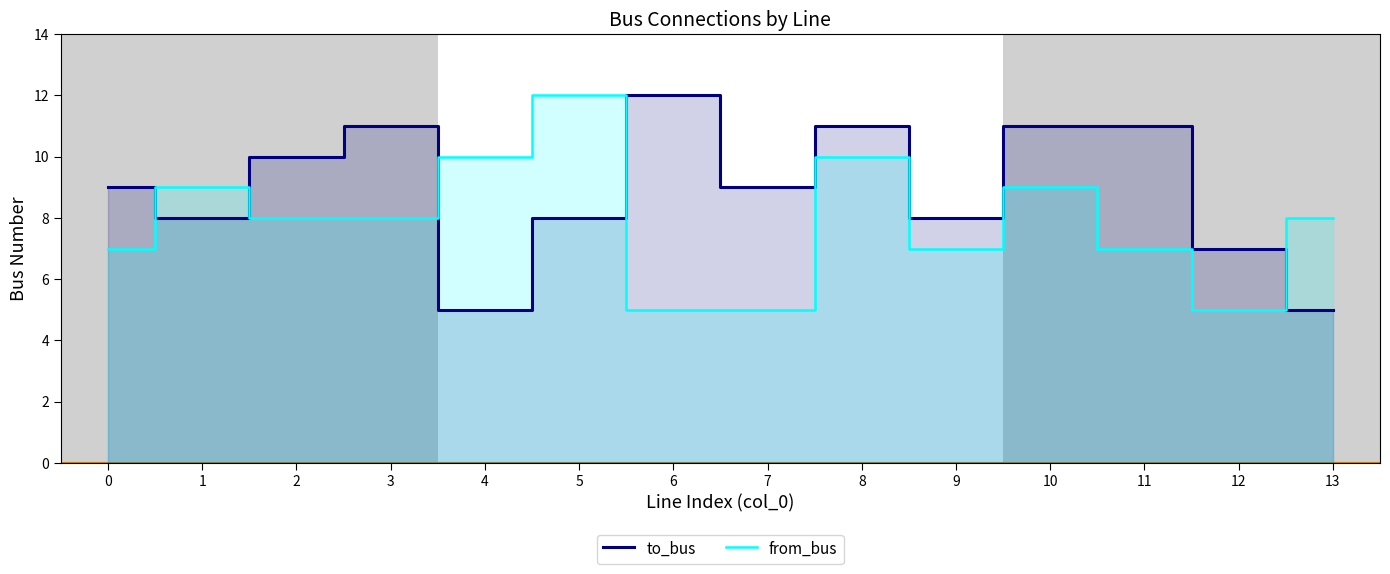

Where is the first local minimum for from_bus?

9